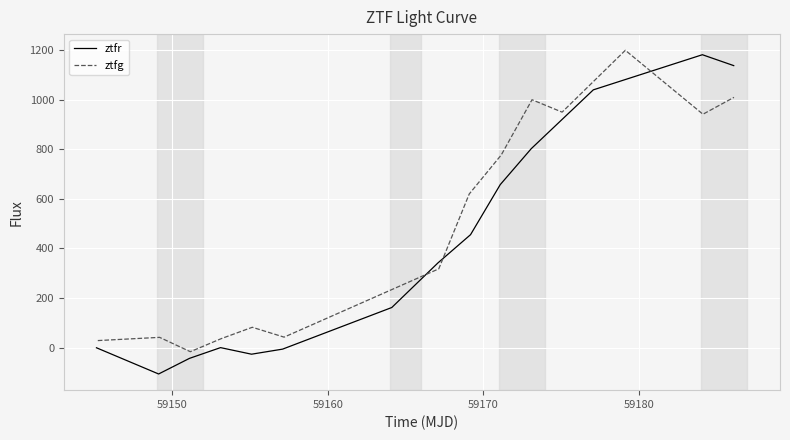

What is the minimum value for ztfr?

-106.8